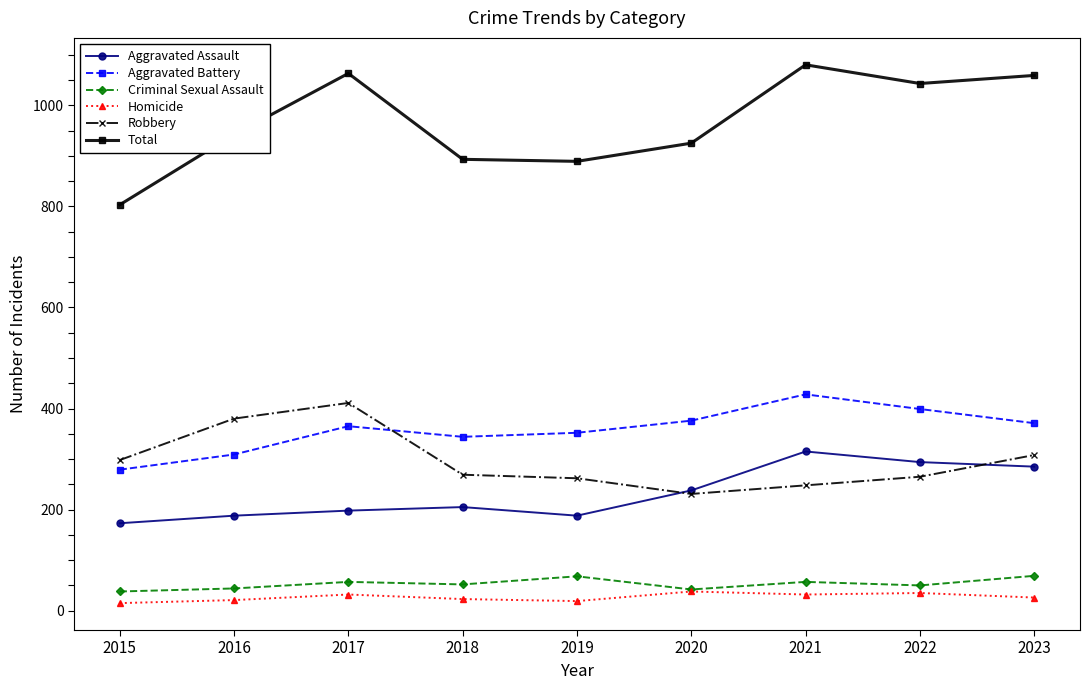

True or false: Criminal Sexual Assault and Aggravated Assault cross at least once.

False